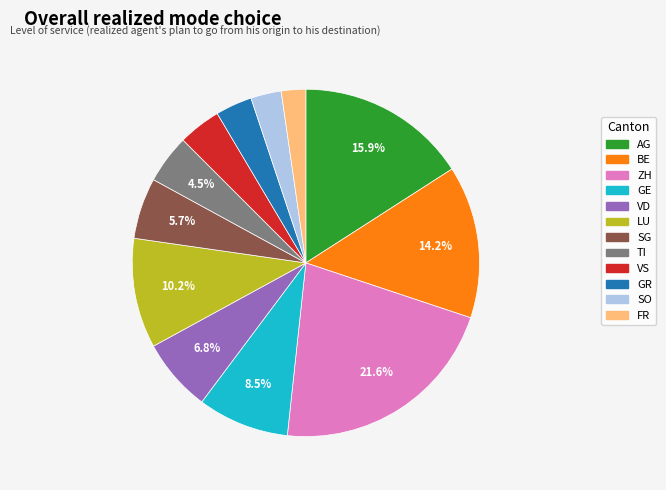

Count the number of slices in the pie.

12